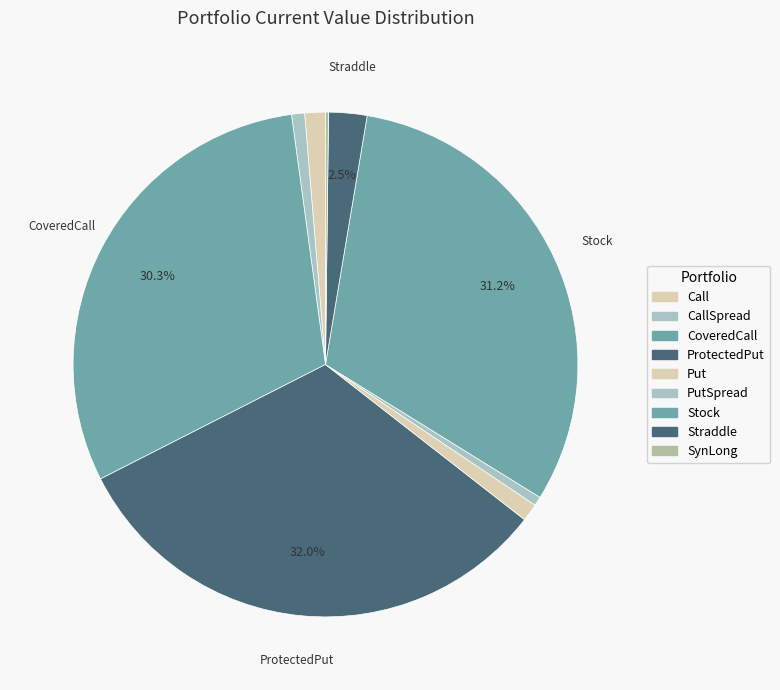

How many slices are in this pie chart?

9